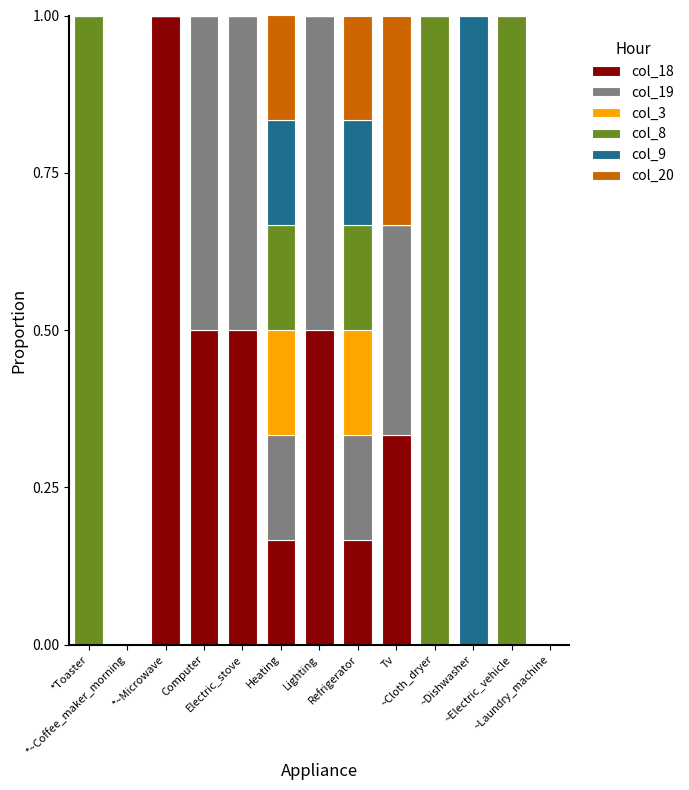

How many data points does each series have?

13